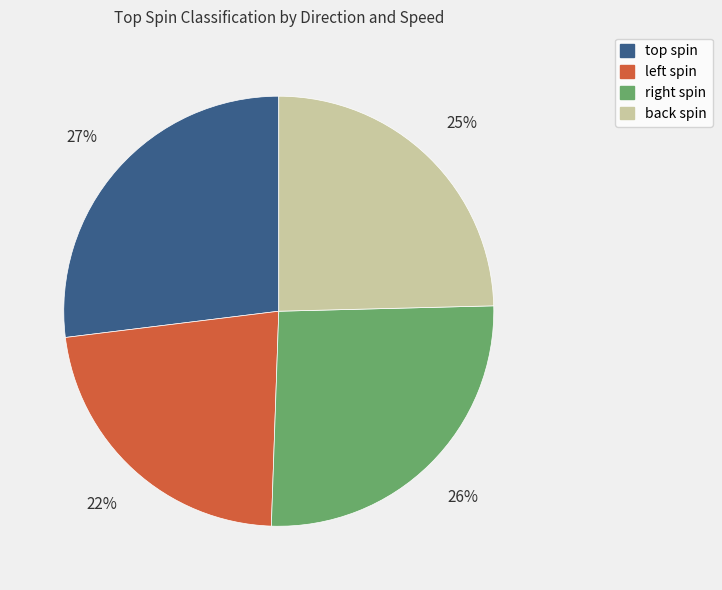

Count the number of slices in the pie.

4